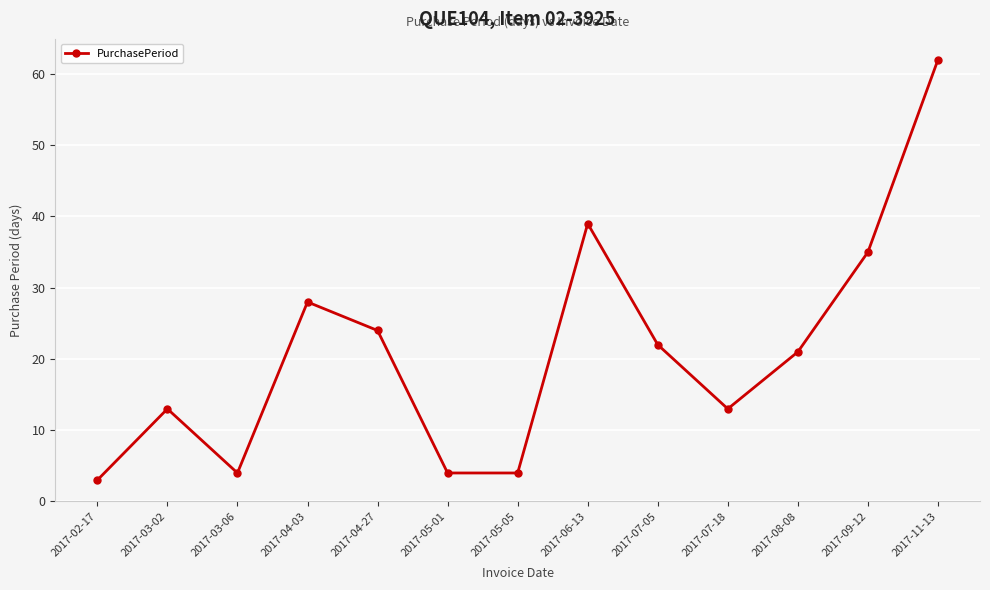

How many lines are shown in the chart?

1